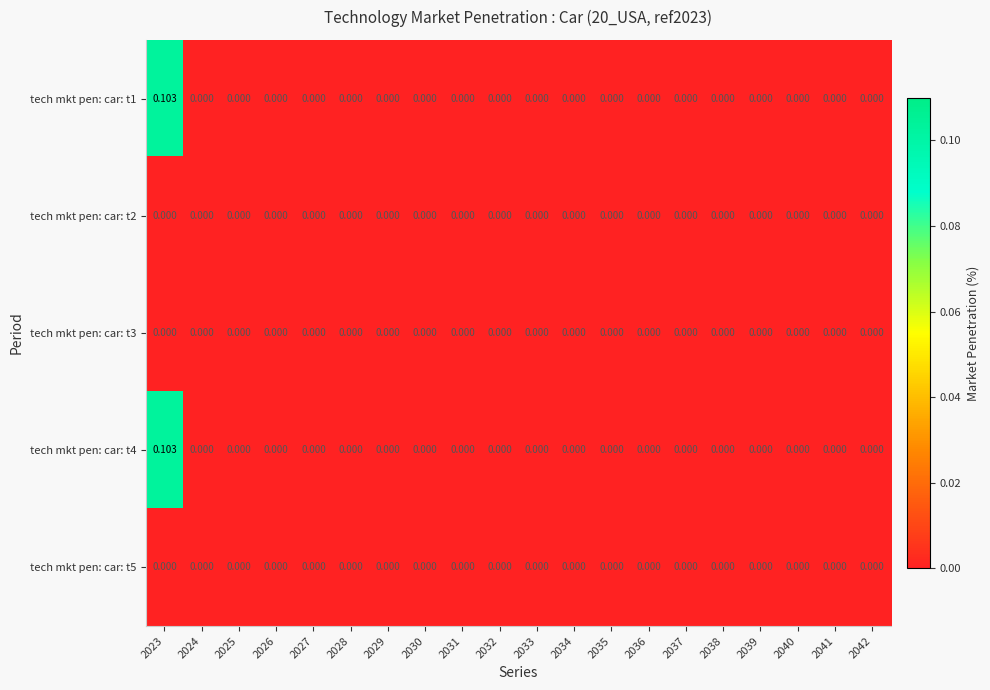

How many categories are shown in the chart?

20